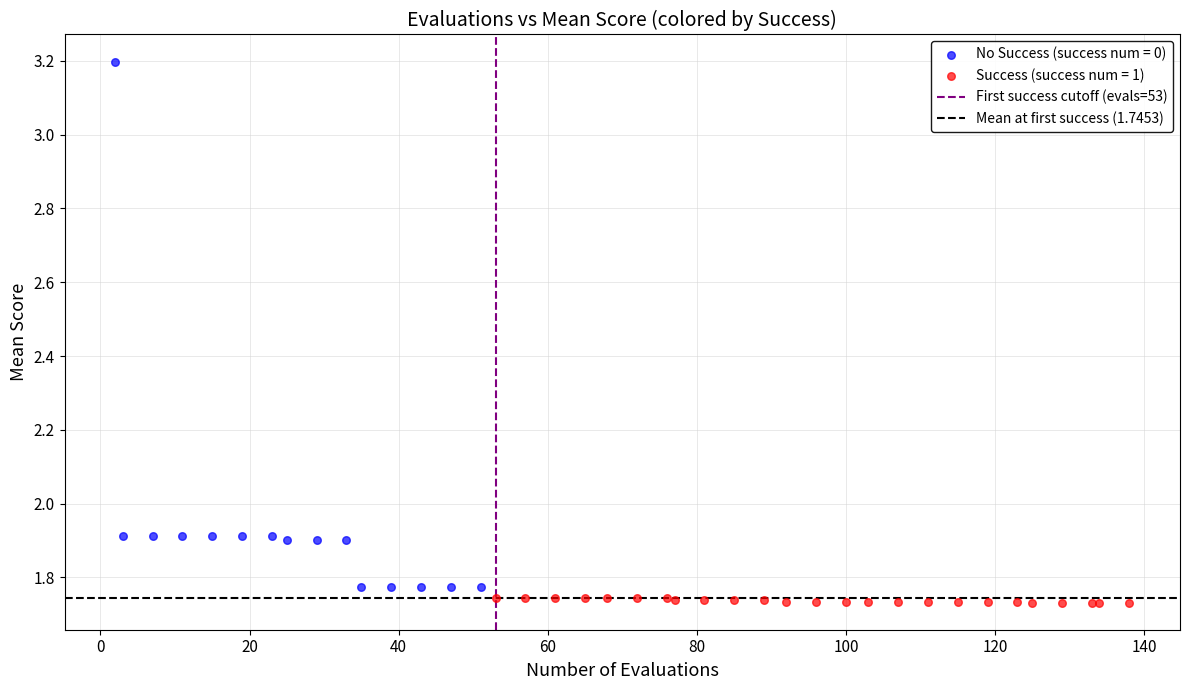

Which series has the largest Y range (max minus min)?

No Success (success num = 0)